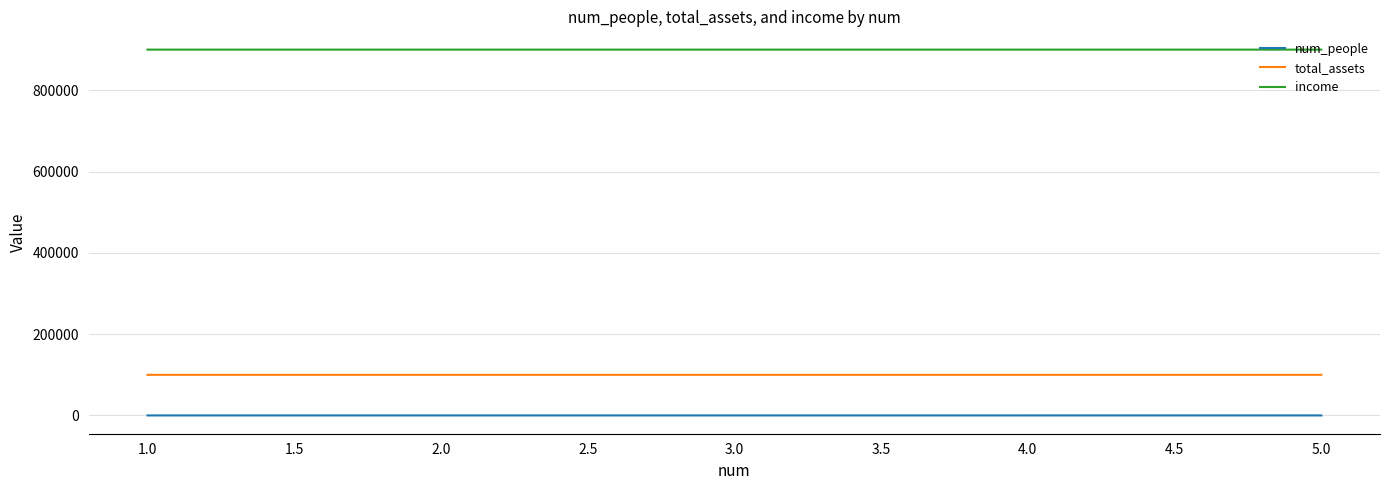

True or false: total_assets and income intersect in this chart.

False